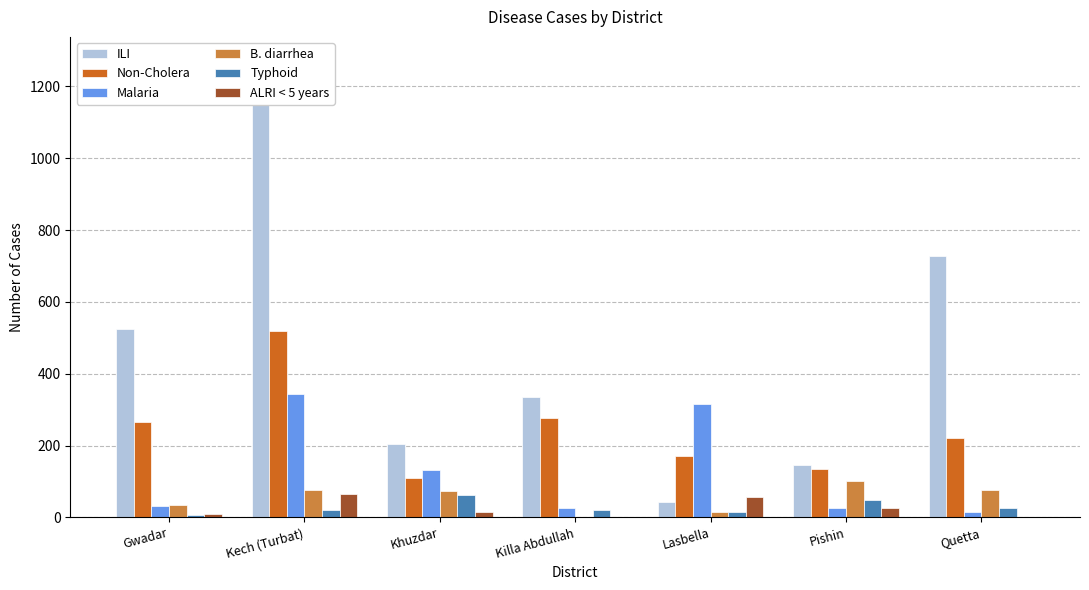

What is the total value across all series at Gwadar?

872